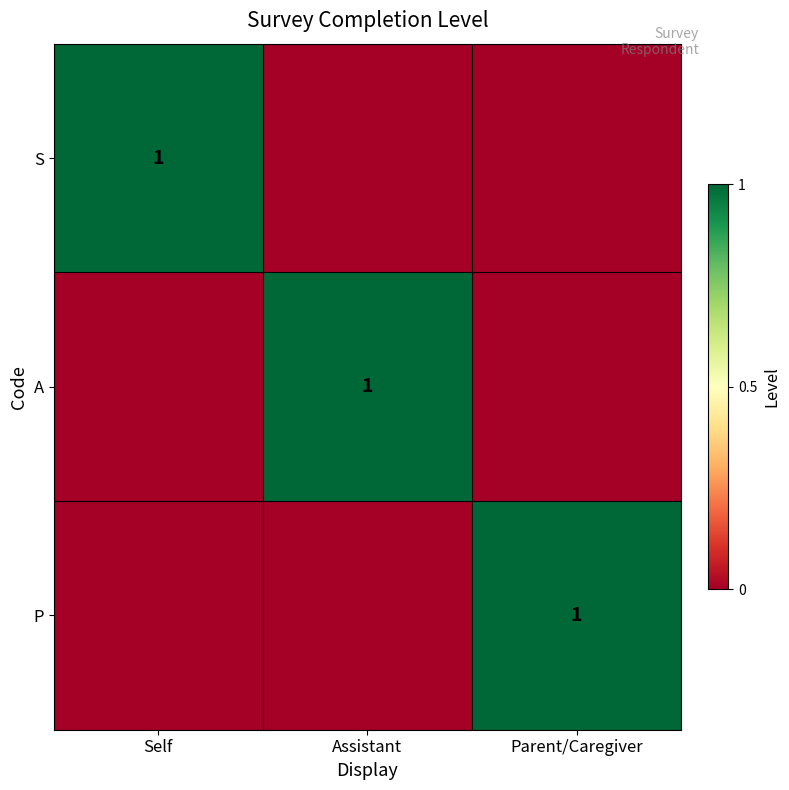

True or false: P has a value of 1 at Parent/Caregiver.

True